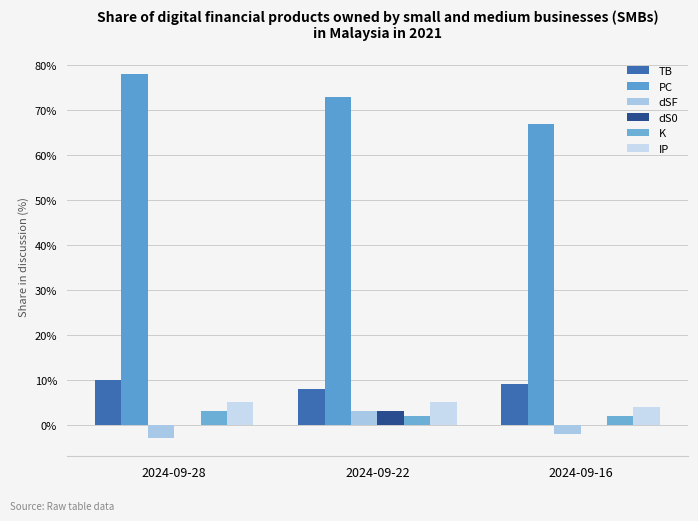

What is the sum of all dSF values?

-2